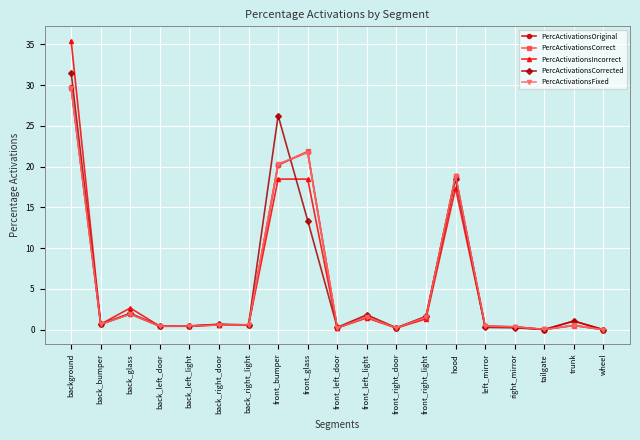

True or false: PercActivationsCorrected has more than 0 interior local peaks.

True